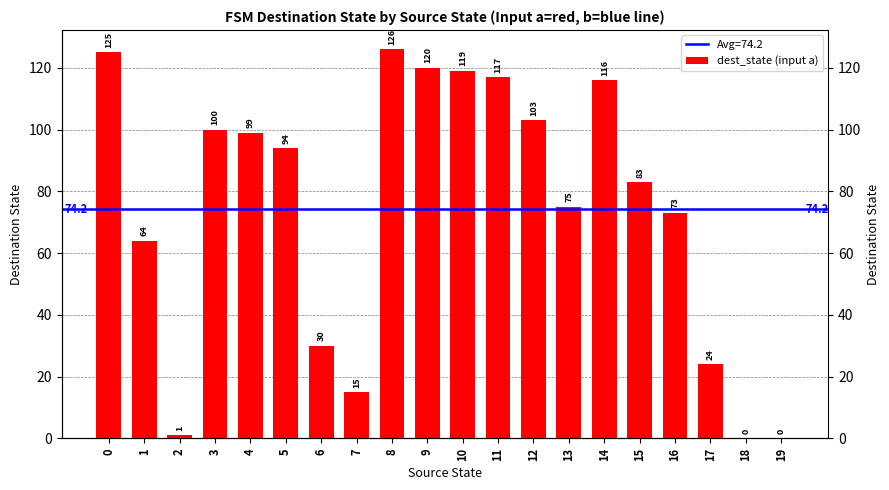

Are the bars horizontal?

No